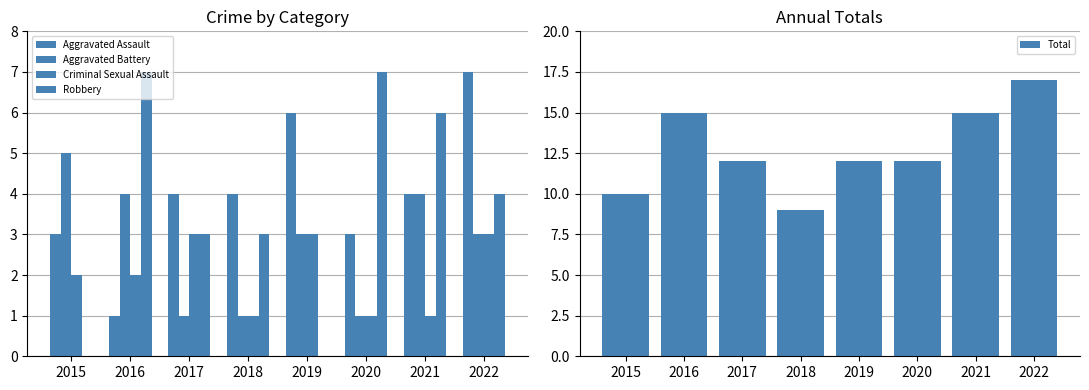

Reading left to right, extract all data points from this chart.

Aggravated Assault: 2015=3	2016=1	2017=4	2018=4	2019=6	2020=3	2021=4	2022=7
Aggravated Battery: 2015=5	2016=4	2017=1	2018=1	2019=3	2020=1	2021=4	2022=3
Criminal Sexual Assault: 2015=2	2016=2	2017=3	2018=1	2019=3	2020=1	2021=1	2022=3
Robbery: 2015=0	2016=7	2017=3	2018=3	2019=0	2020=7	2021=6	2022=4
Total: 2015=10	2016=15	2017=12	2018=9	2019=12	2020=12	2021=15	2022=17